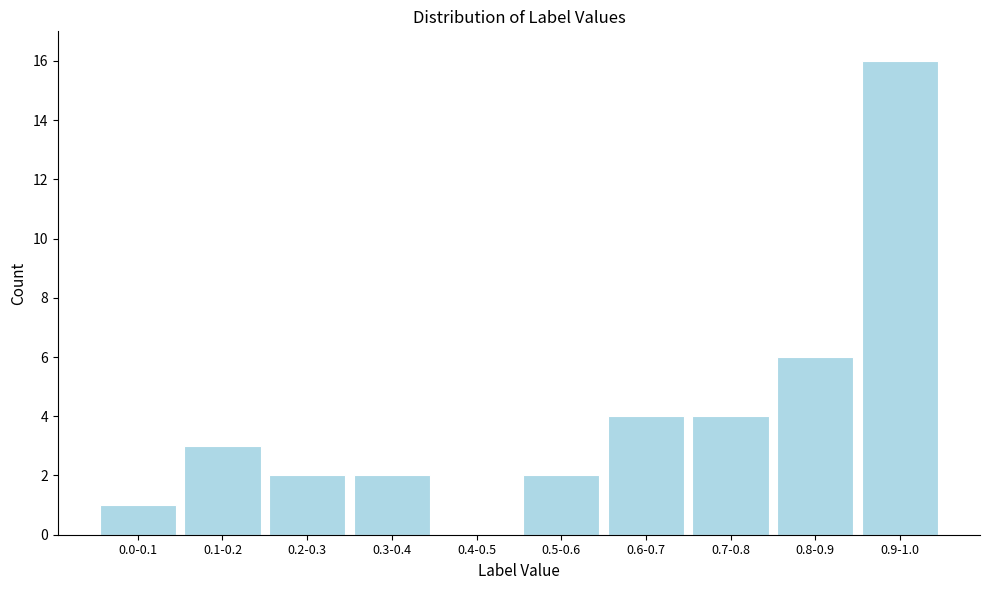

Reading left to right, transcribe all the data shown in this chart.

0.0-0.1=1	0.1-0.2=3	0.2-0.3=2	0.3-0.4=2	0.4-0.5=0	0.5-0.6=2	0.6-0.7=4	0.7-0.8=4	0.8-0.9=6	0.9-1.0=16